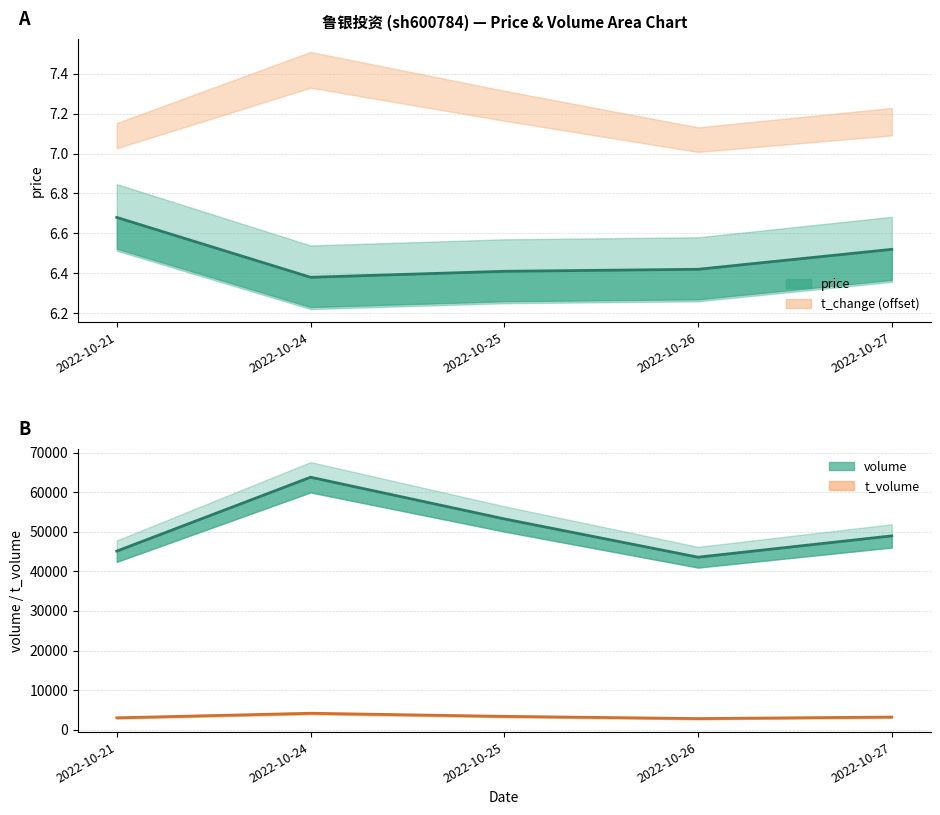

Where does the t_change series first go above 48957?

2022-10-24